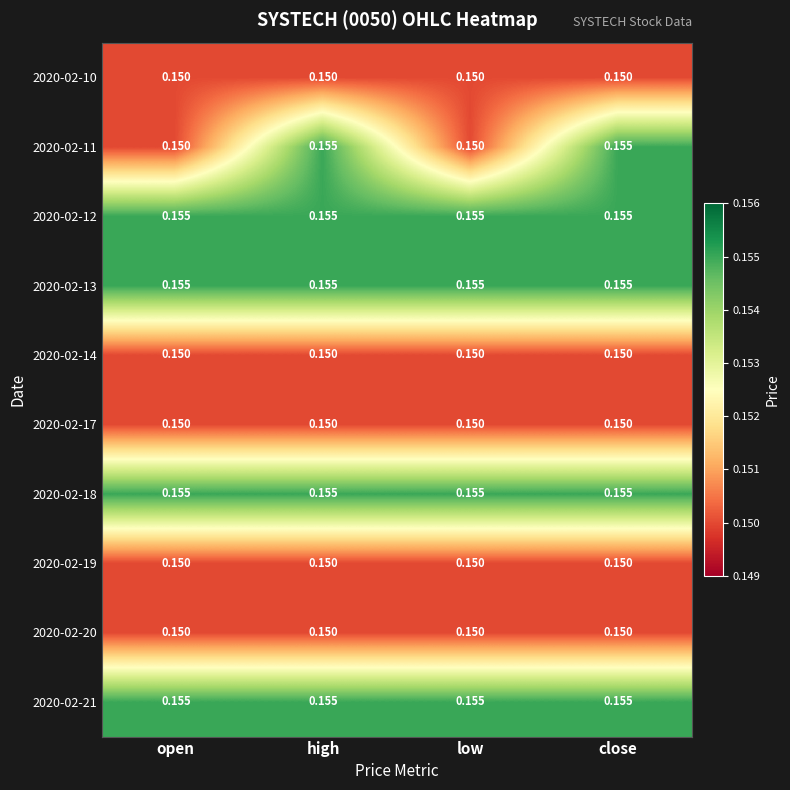

Is the value of 2020-02-12 at high greater than the value of 2020-02-20 at high?

Yes